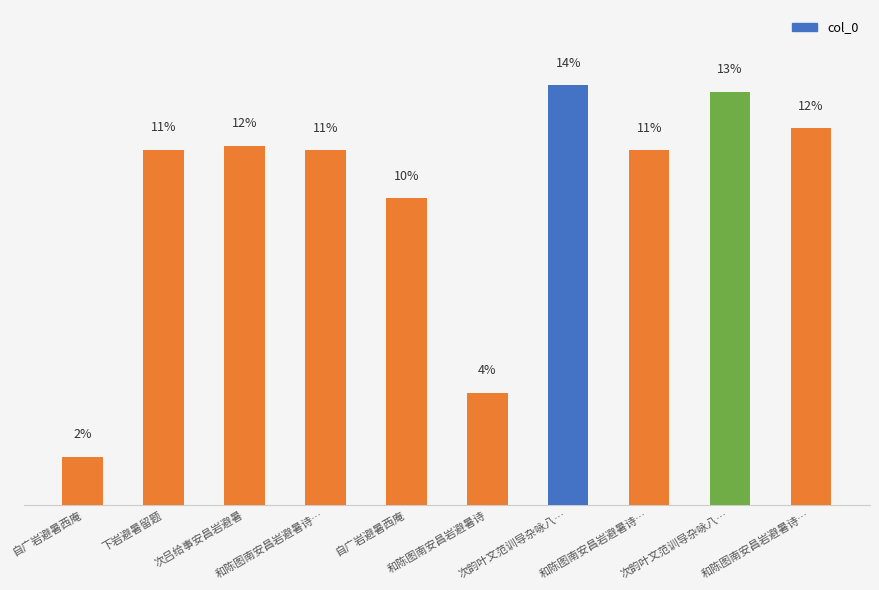

Are the bars horizontal?

No